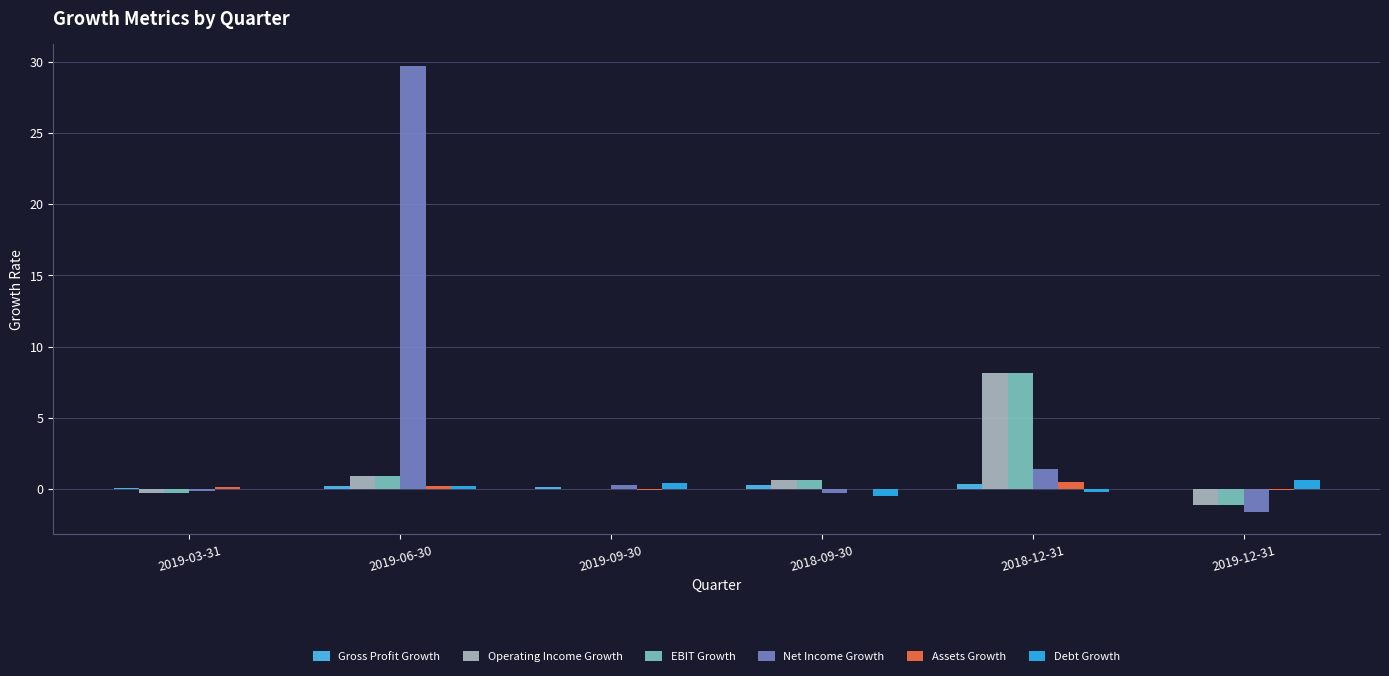

The Operating Income Growth series shows 0.9 at 2019-06-30. True or false?

True